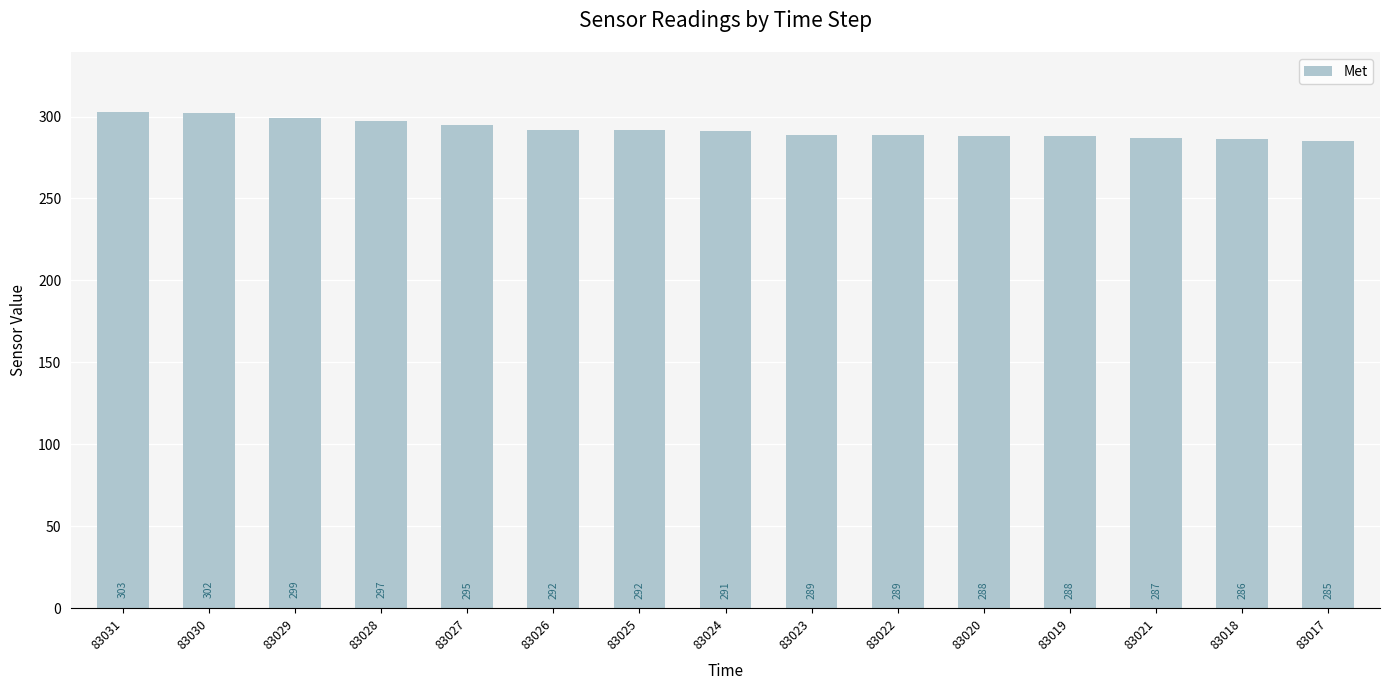

What is the sum of the values at 83023 and 83024?

580